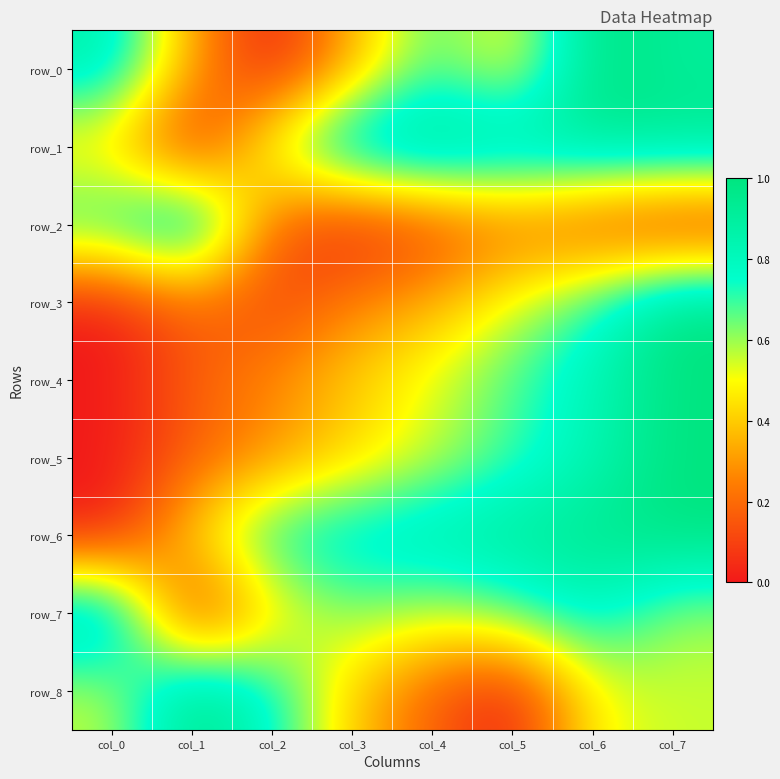

At which label does row_1 reach its minimum?

col_1